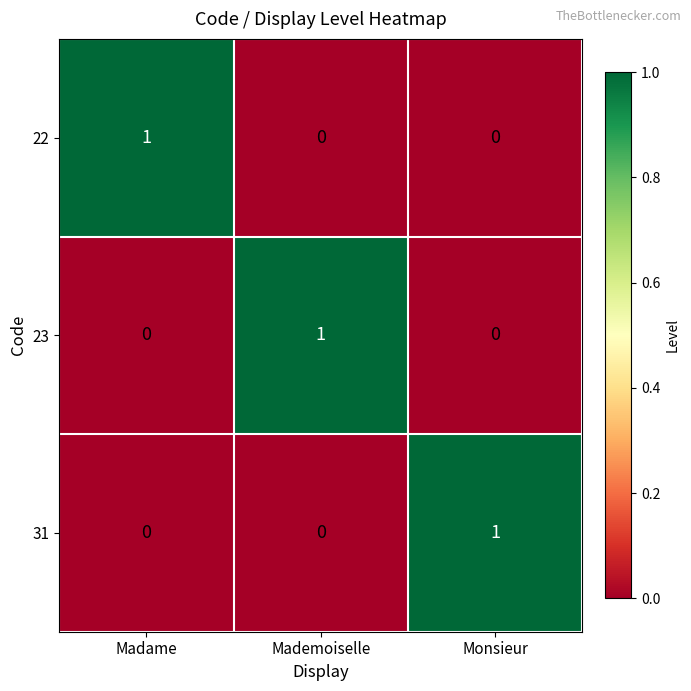

Which category has the highest value in the 31 series?

Monsieur